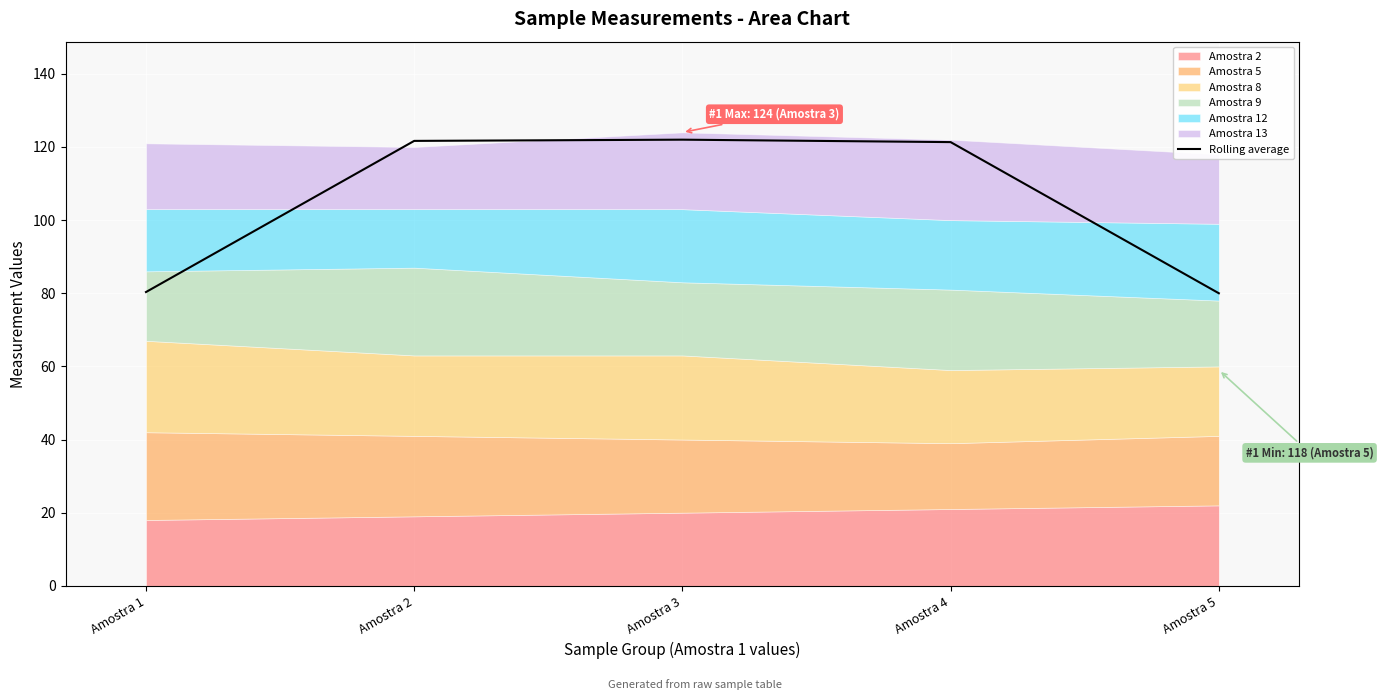

What is the smallest value displayed?

80.0